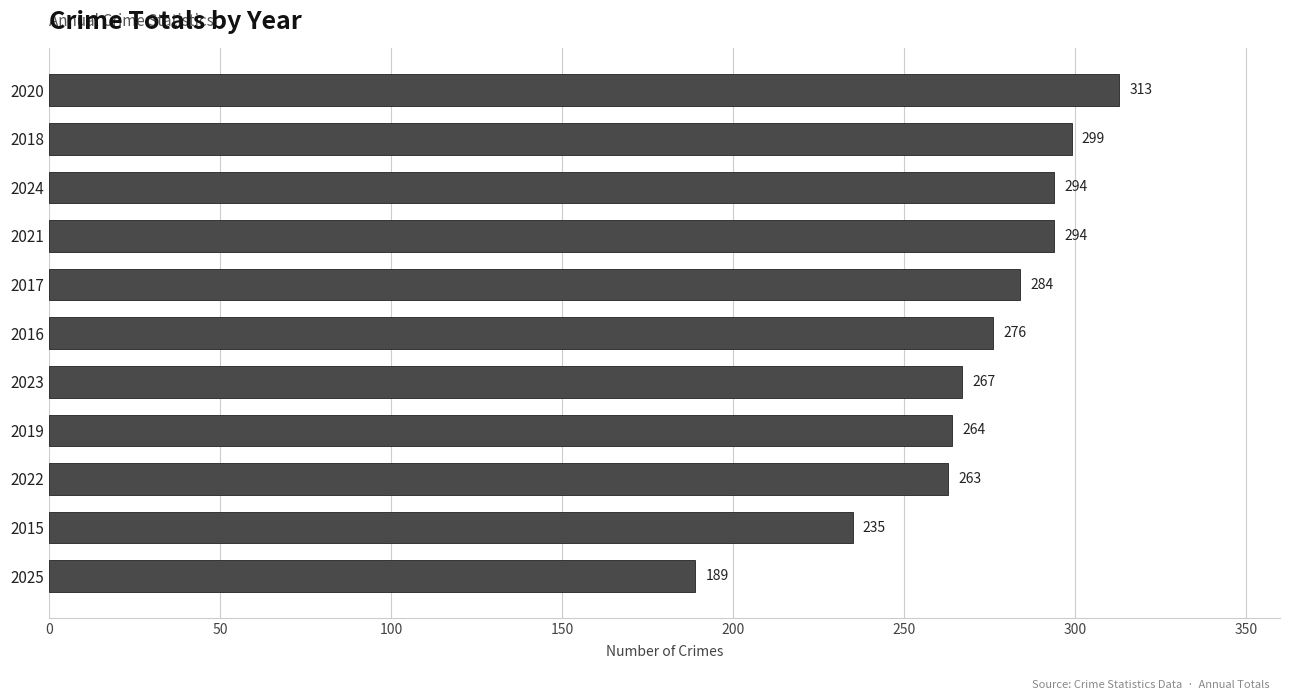

True or false: the data shows 368 at 2016.

False